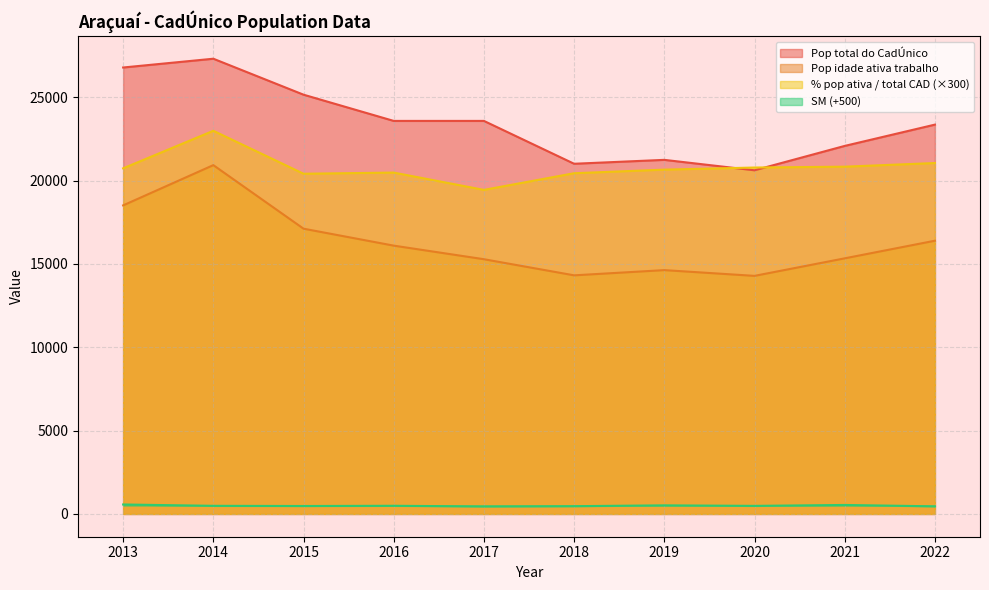

Does the chart have visible grid lines?

Yes